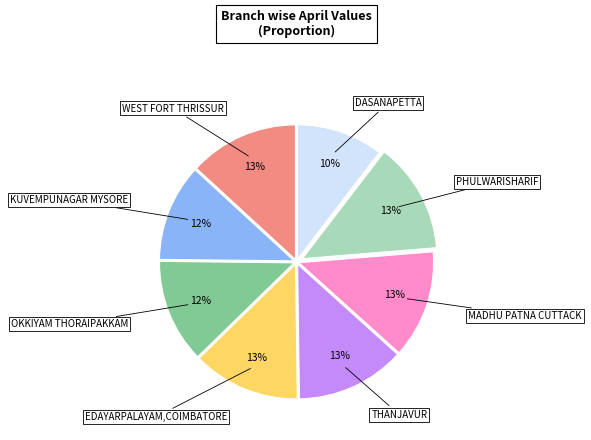

Is there a majority slice in this chart?

No